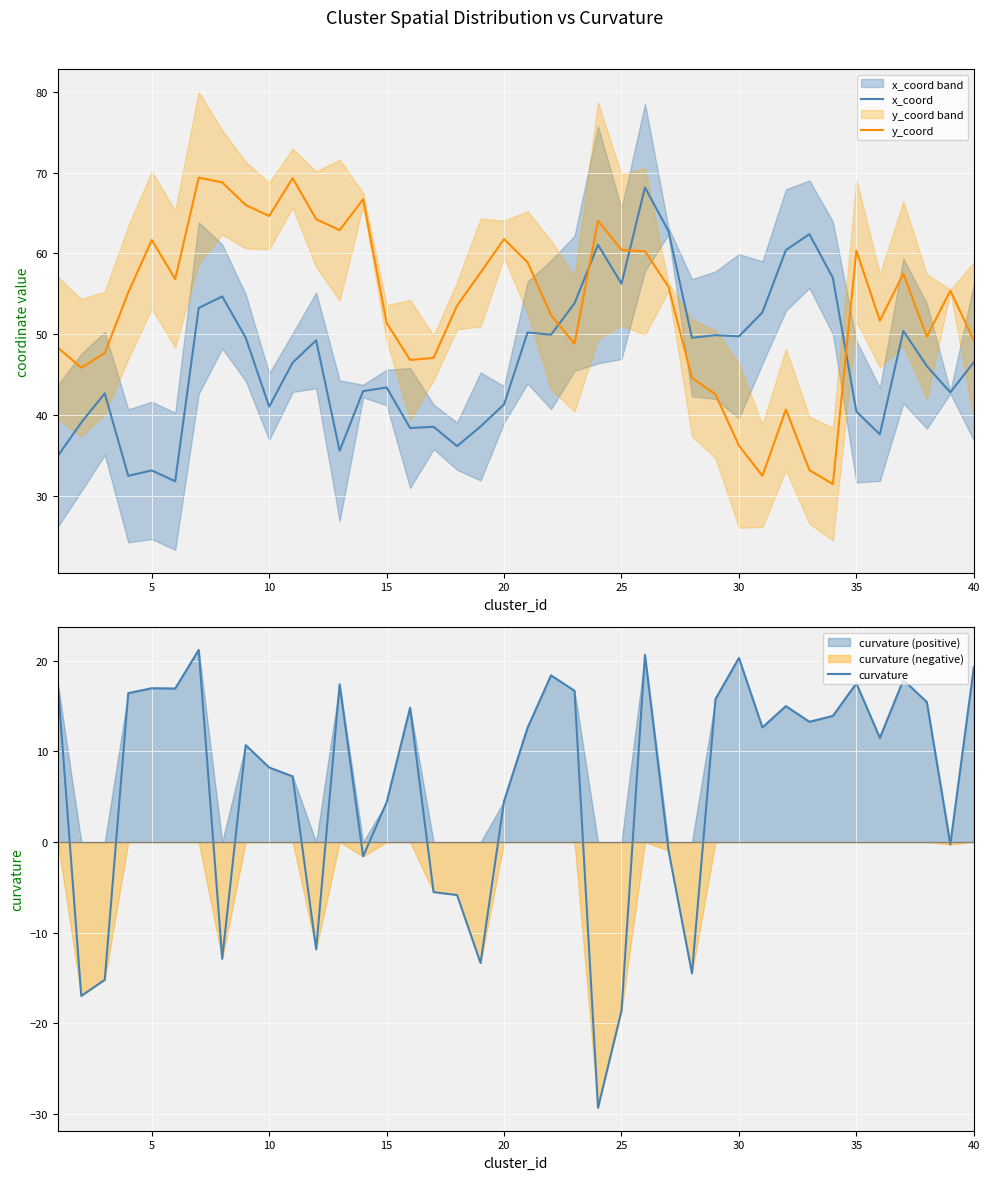

How many lines are shown in the chart?

3